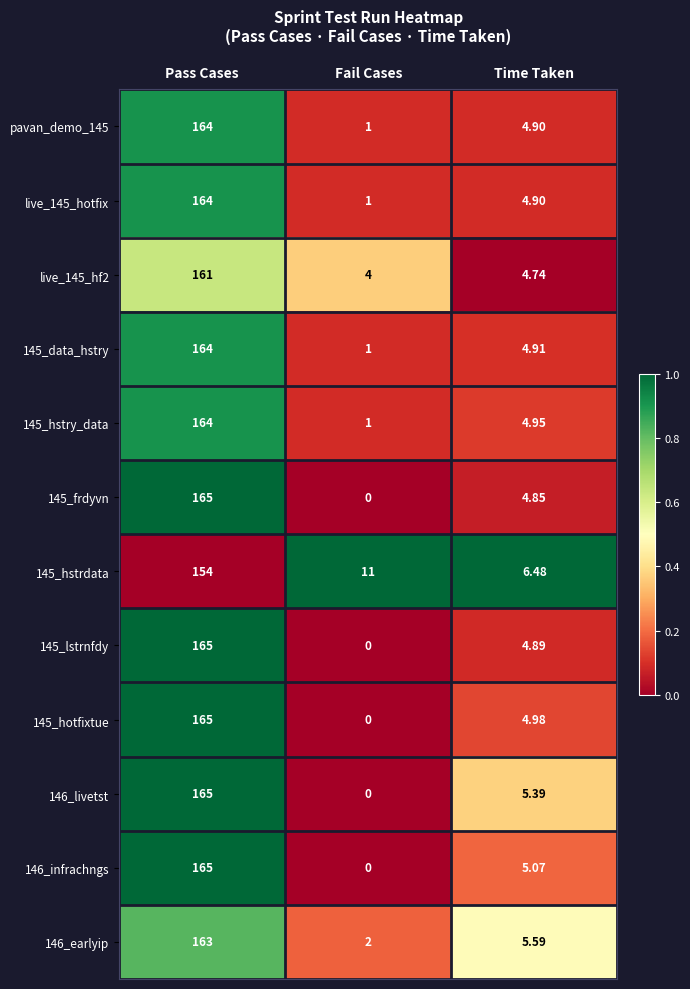

At which label does 146_earlyip first exceed 5?

Pass Cases